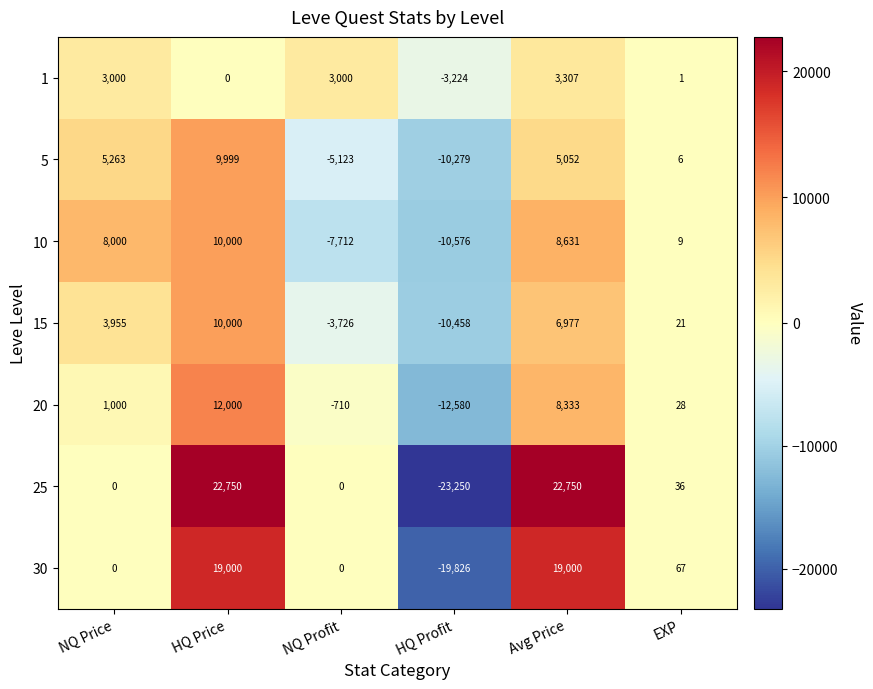

At which category is the sum across all series the highest?

HQ Price